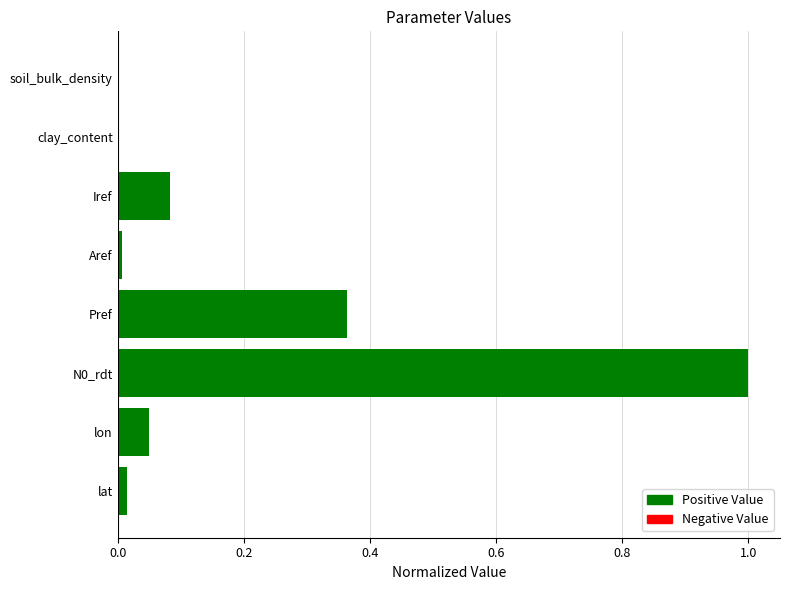

Which has a higher value, lon or Pref?

Pref